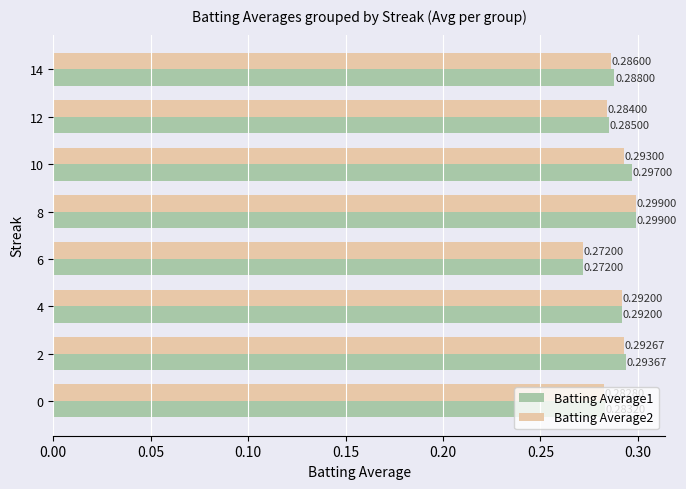

What is the sum of all Batting Average2 values?

2.3